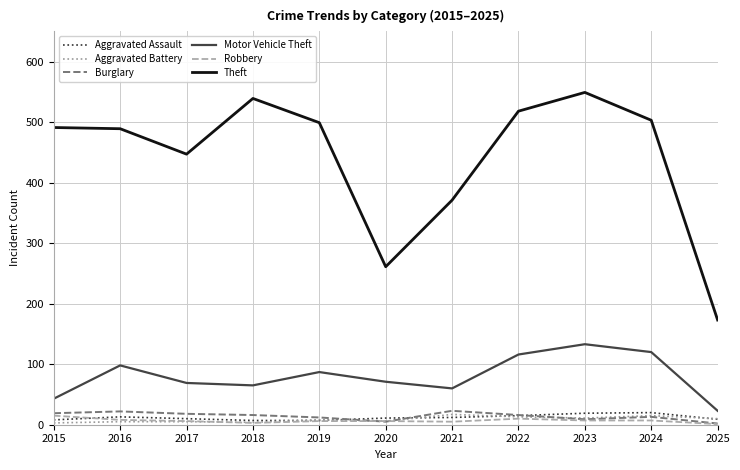

What is the lowest value of the Robbery series?

1